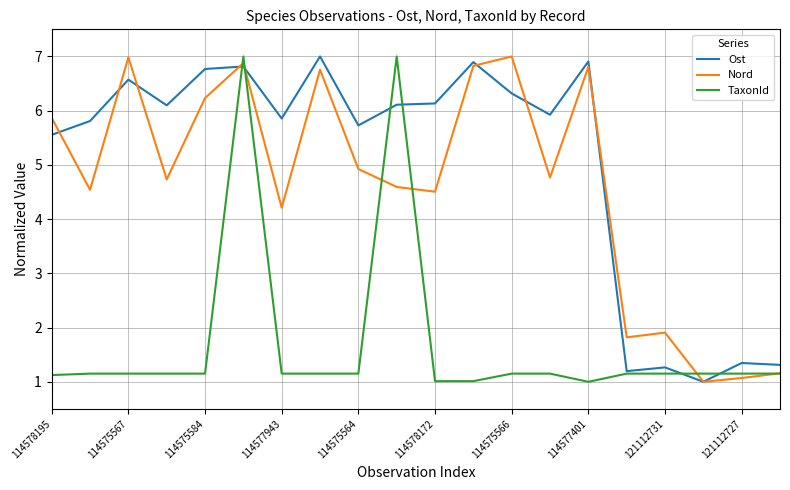

Which series has the largest total across all categories?

Ost